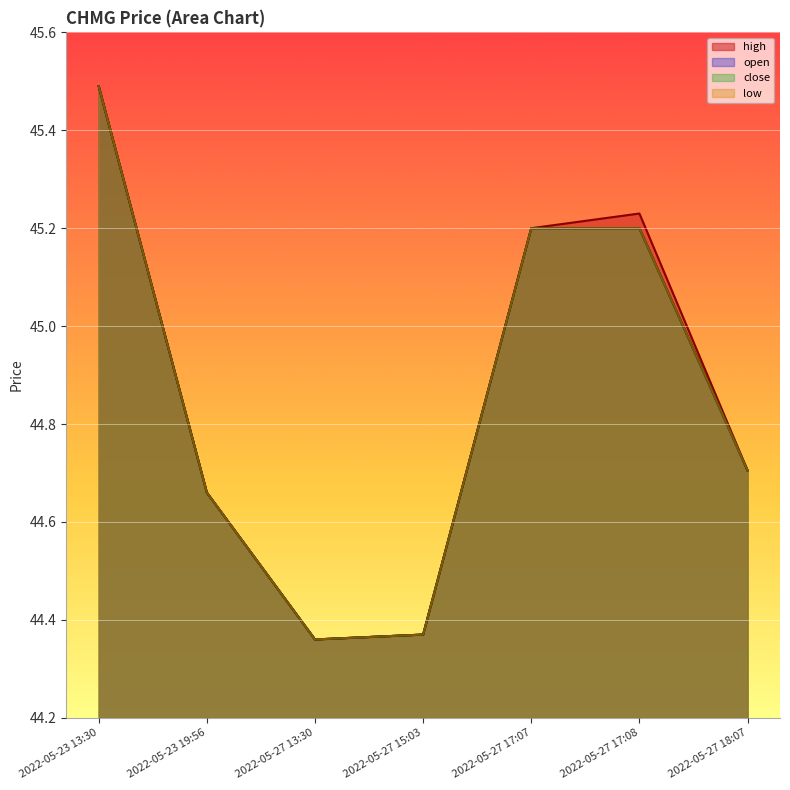

List the labels in order of open value, largest first.

2022-05-23 13:30, 2022-05-27 17:07, 2022-05-27 17:08, 2022-05-27 18:07, 2022-05-23 19:56, 2022-05-27 15:03, 2022-05-27 13:30